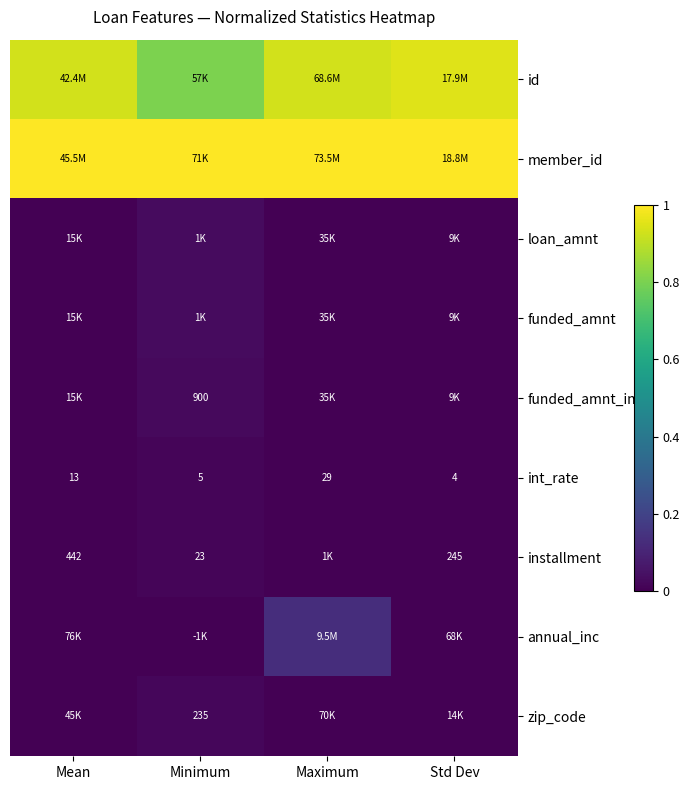

At how many categories does at least one series exceed 0?

4